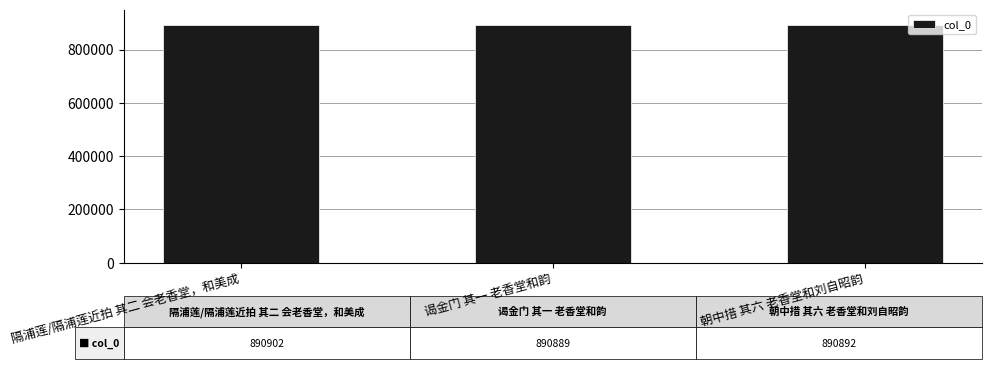

How many bars are there in total?

3